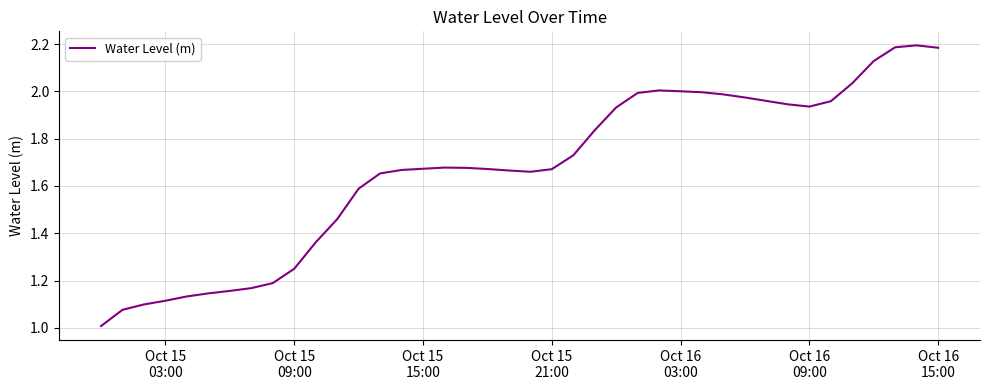

Does the chart have visible grid lines?

Yes